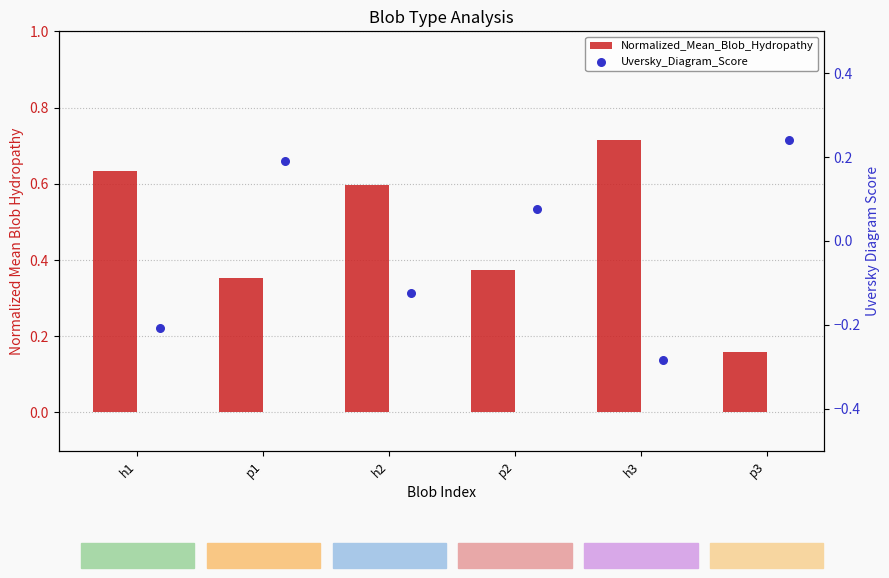

Which series has the widest spread of Y values?

Normalized_Mean_Blob_Hydropathy